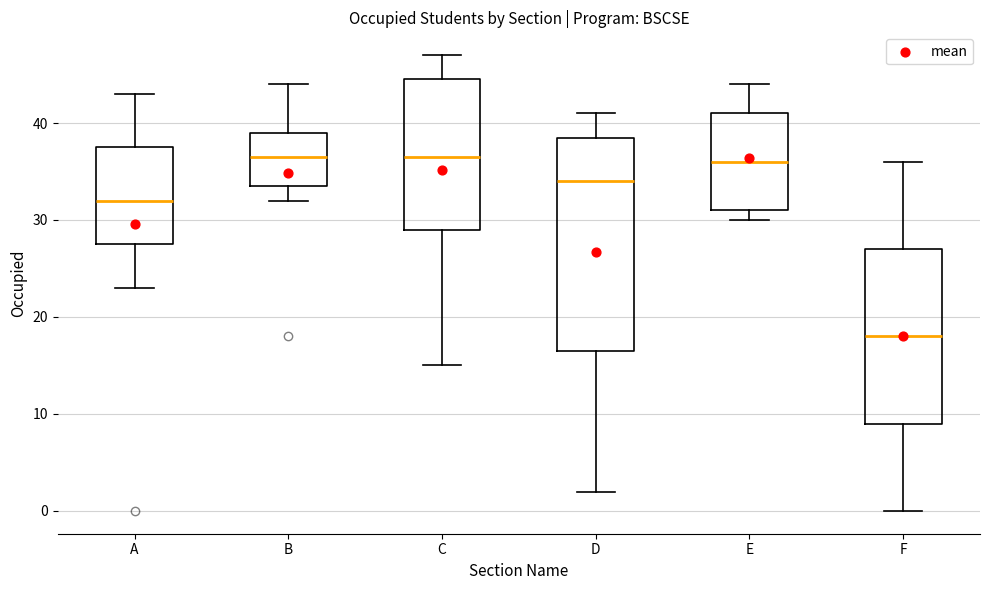

Which box is the tallest, from its lower edge to its upper edge?

D